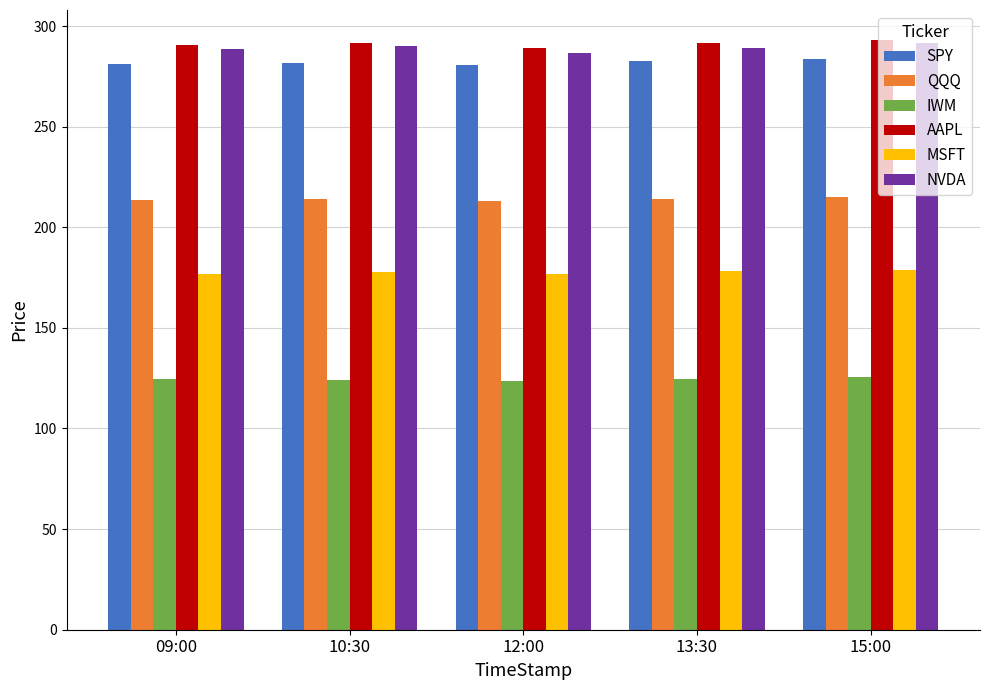

What position from the left is 09:00?

1